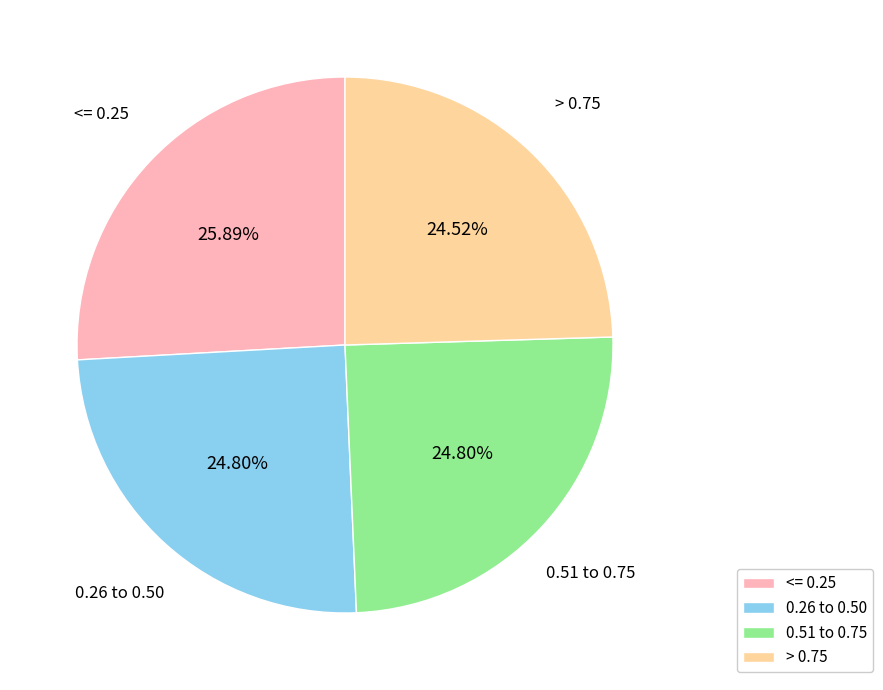

What is the ratio of the value at <= 0.25 to the value at 0.26 to 0.50?

1.0